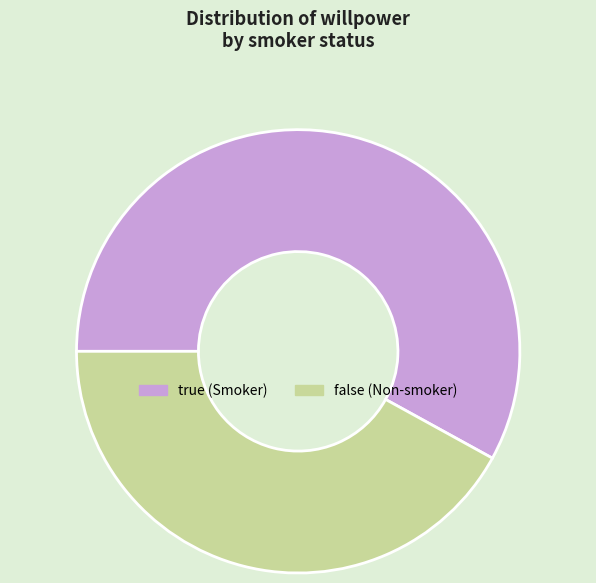

Which slice is the smallest?

false